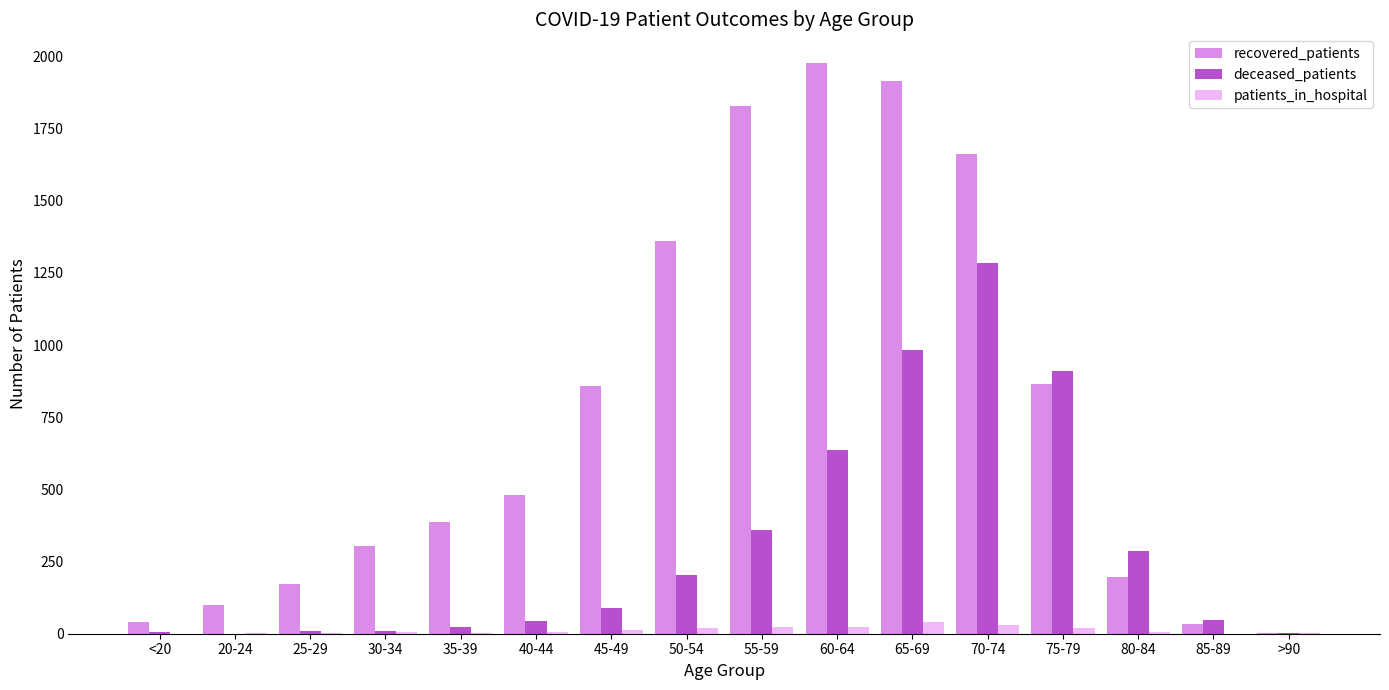

Is it true that recovered_patients equals 865 at 75-79?

True